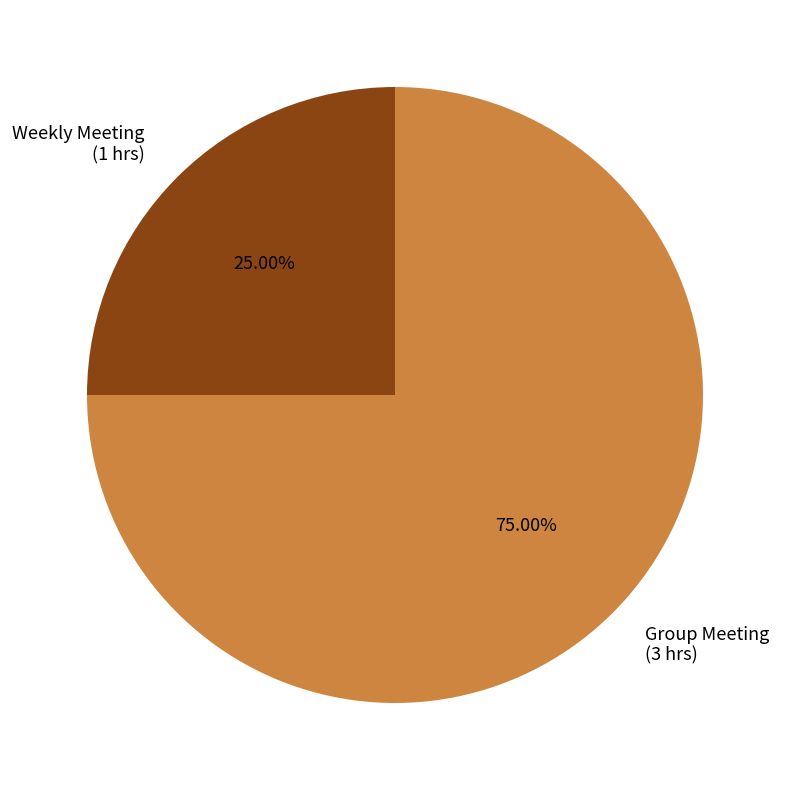

To the nearest percent, what percentage of the pie is Weekly Meeting?

25%